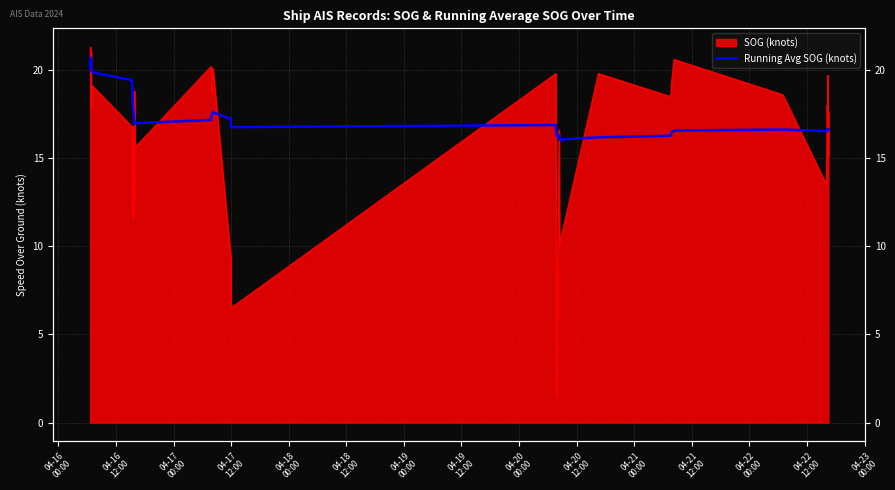

At which category does the chart reach its peak across all series?

04-16
12:00